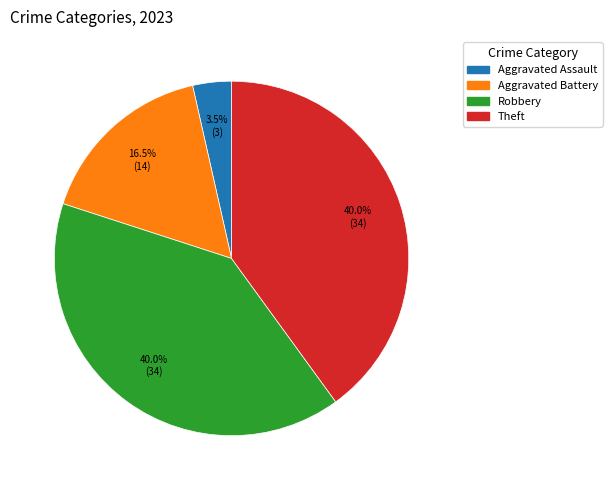

Is there a majority slice in this chart?

No